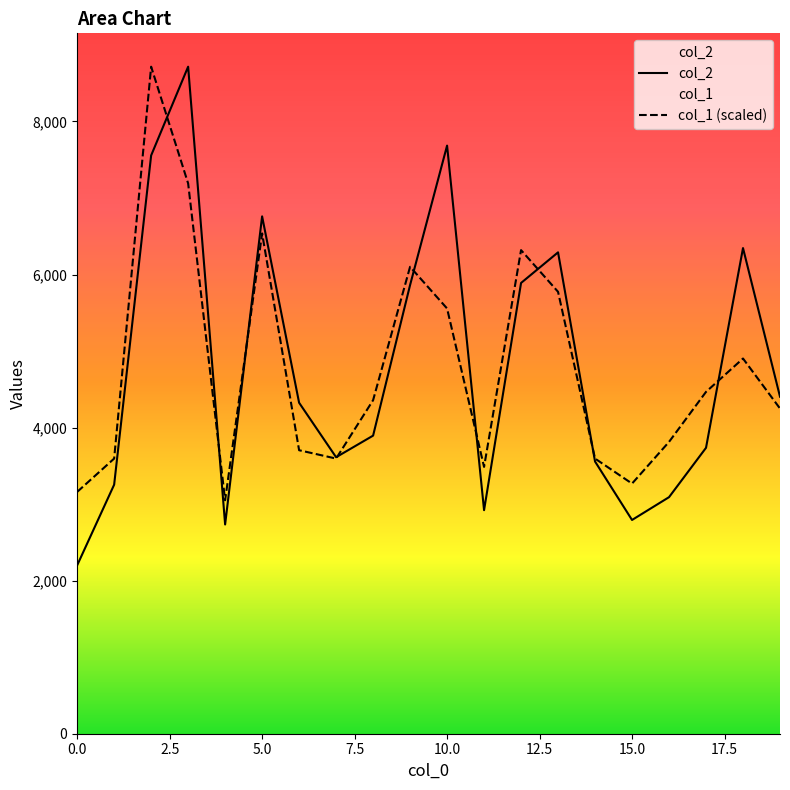

What is the average value of the col_1 series?

4772.0